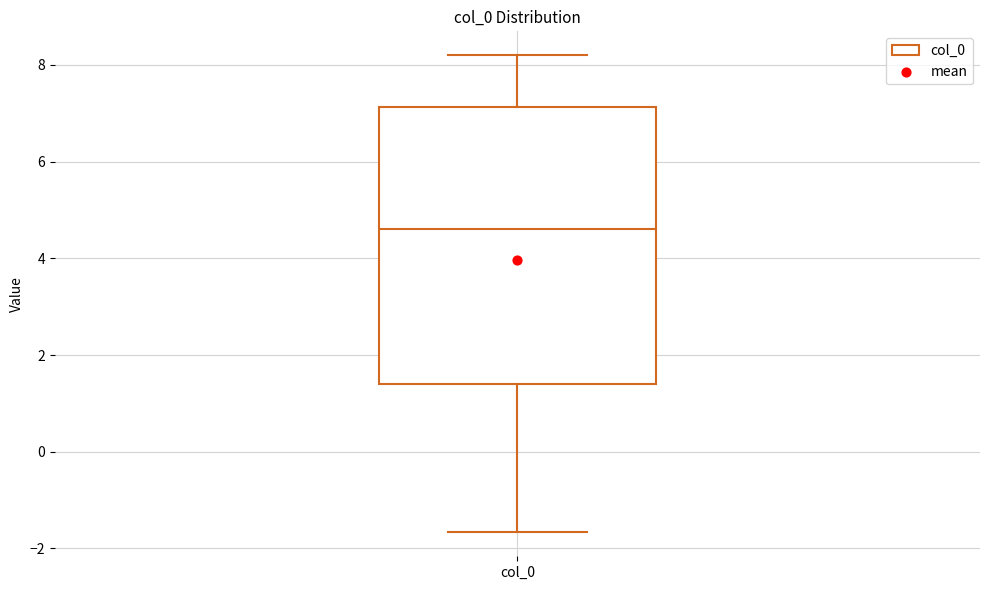

Where is the lower edge of the box for col_0 on the y-axis? The values are not printed on the chart, so give them approximately, as read against the axis.

1.4